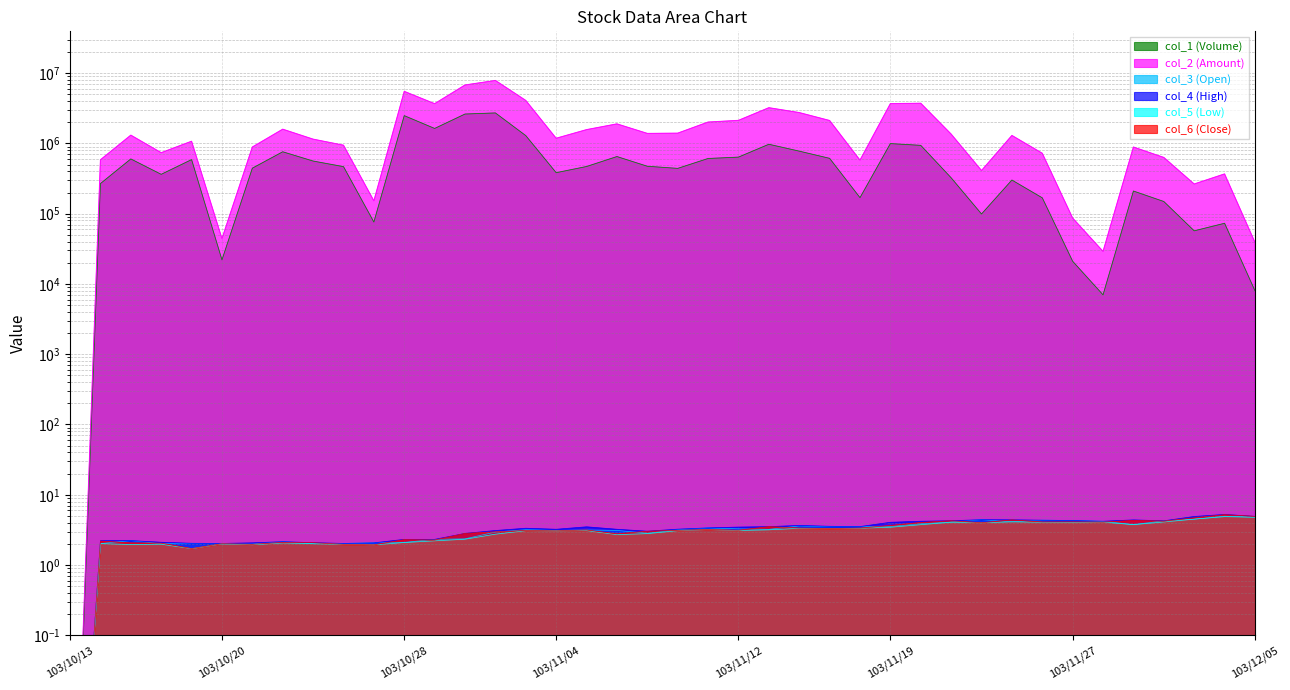

Where is the first local maximum for col_3 (Open)?

103/10/15